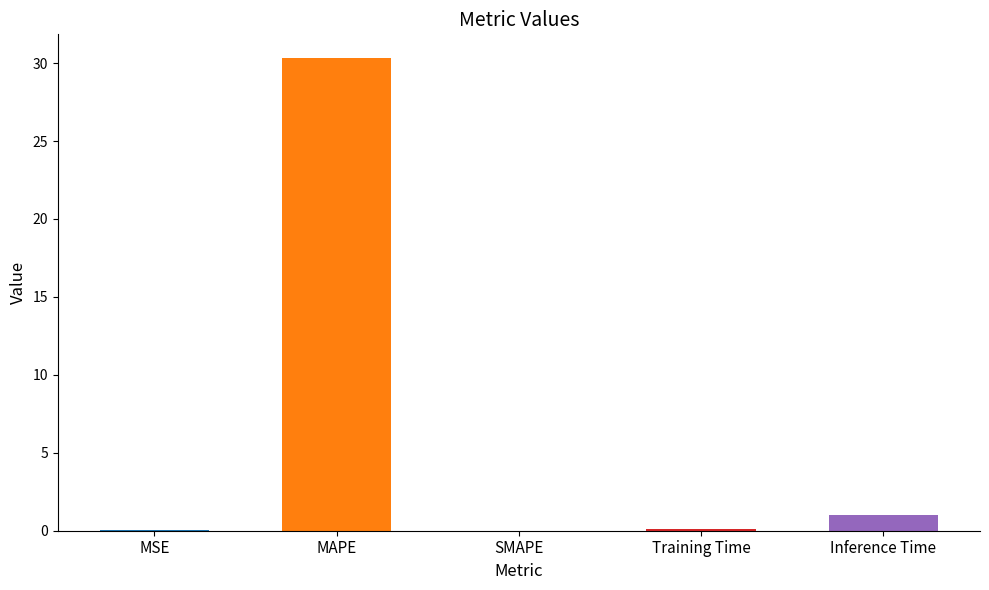

The chart shows a value of 0.0 at SMAPE. True or false?

True